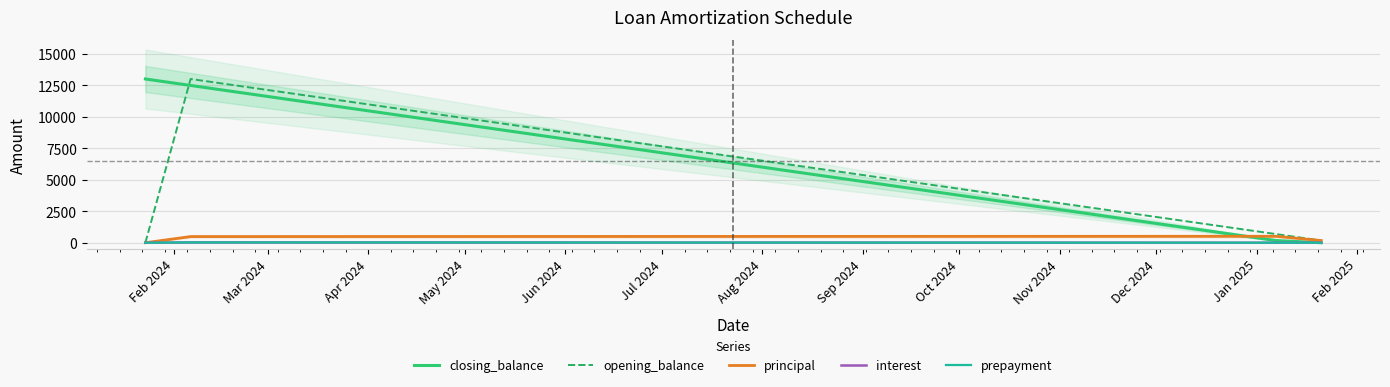

How many values in opening_balance are above zero?

26